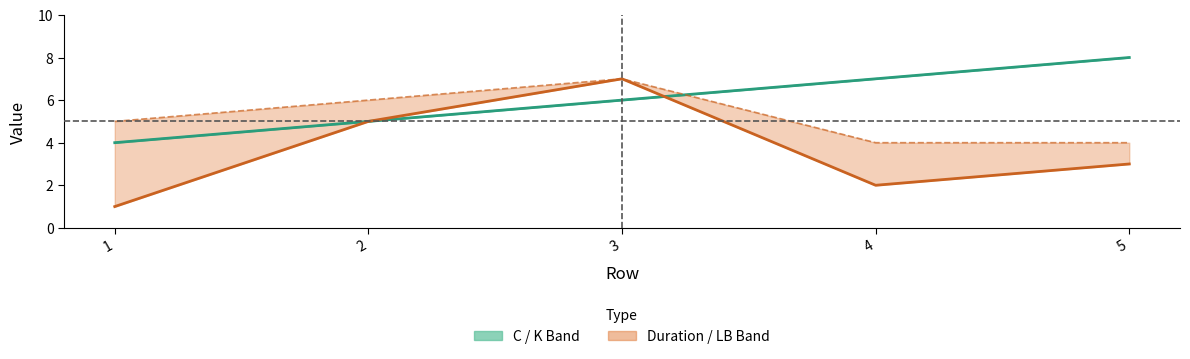

What is the difference between the maximum and minimum values in the Duration series?

6